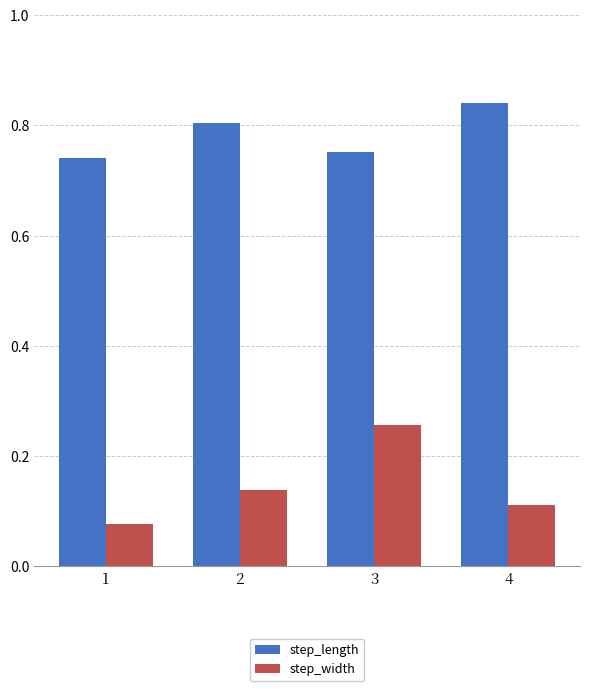

Which series has the largest range (max minus min)?

step_width